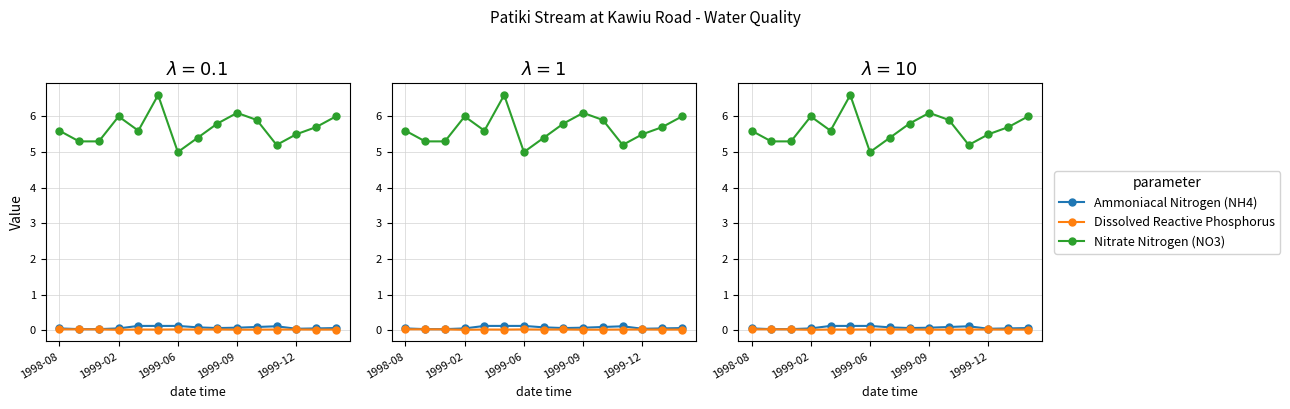

Does the chart have visible grid lines?

Yes